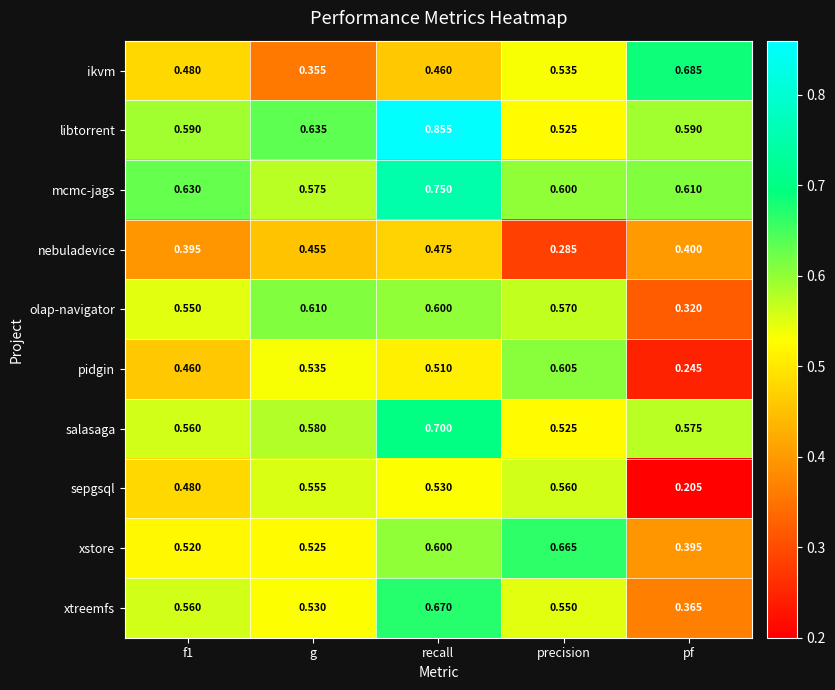

Which series has the largest total across all categories?

libtorrent